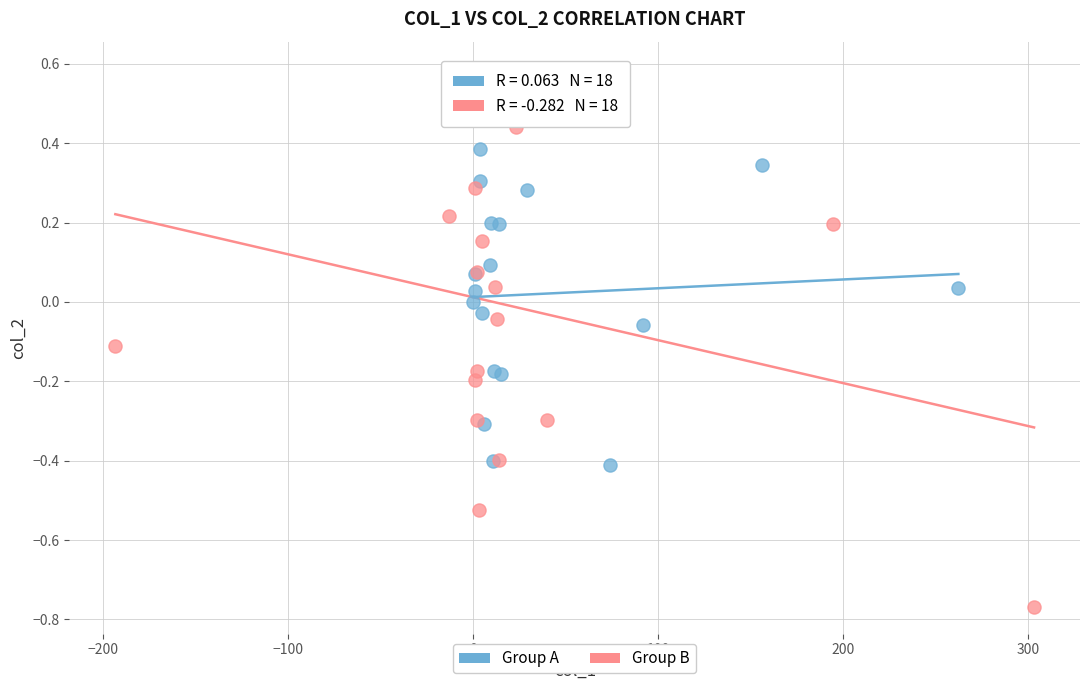

What are all the series names shown in the legend?

Group A, Group B